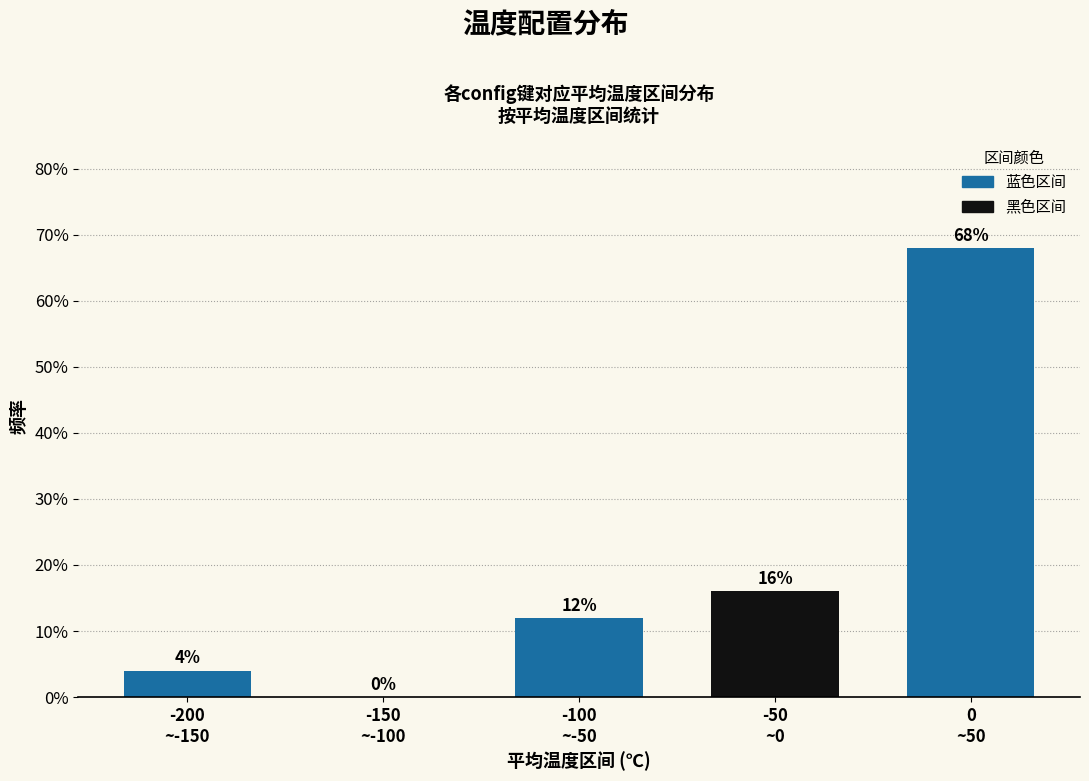

What is the sum of all values?

100